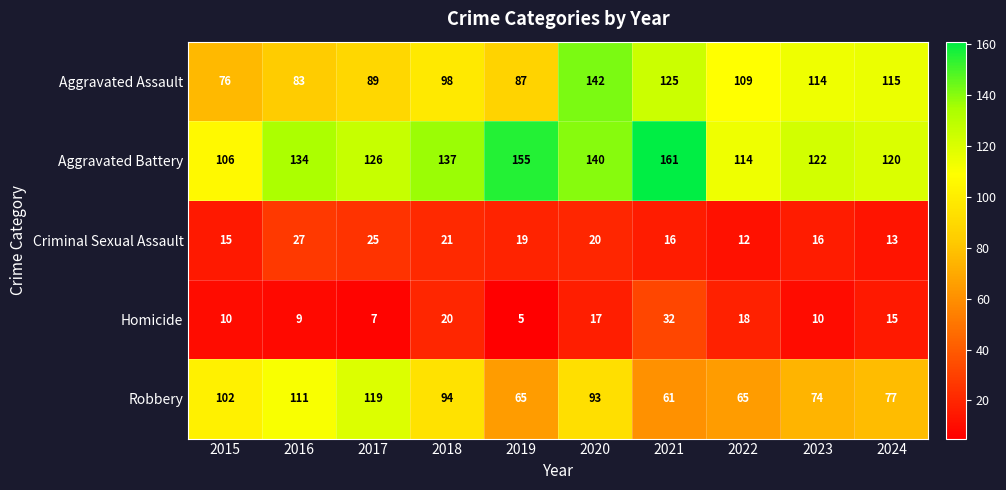

At which category is the sum across all series the highest?

2020